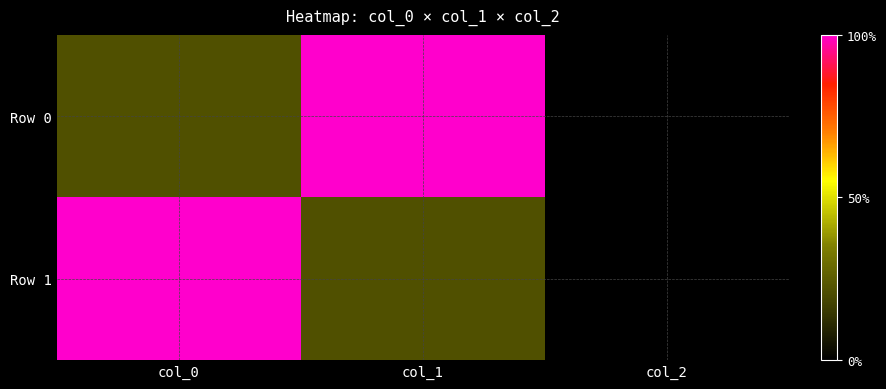

Reading left to right, what are all the values shown in this chart?

Row 0: col_0=70	col_1=283	col_2=11
Row 1: col_0=283	col_1=70	col_2=11